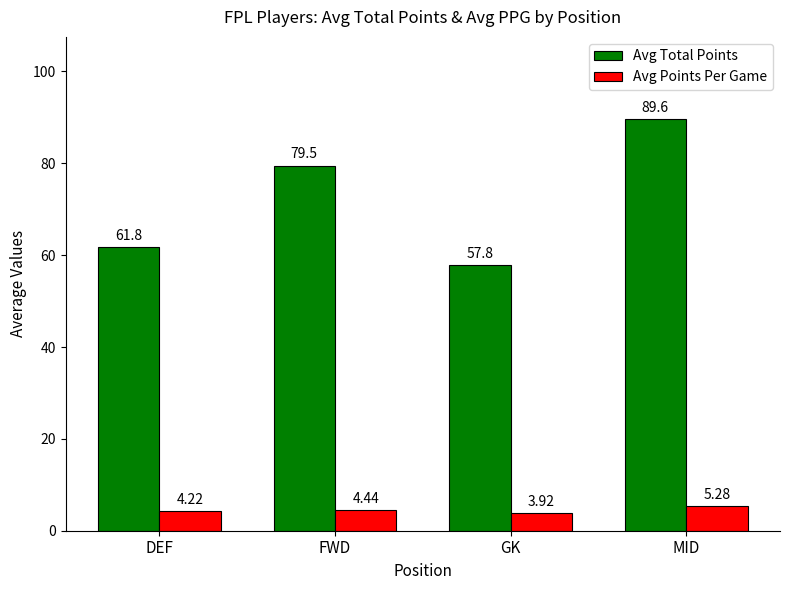

At which label is Avg Total Points closest to 73?

FWD